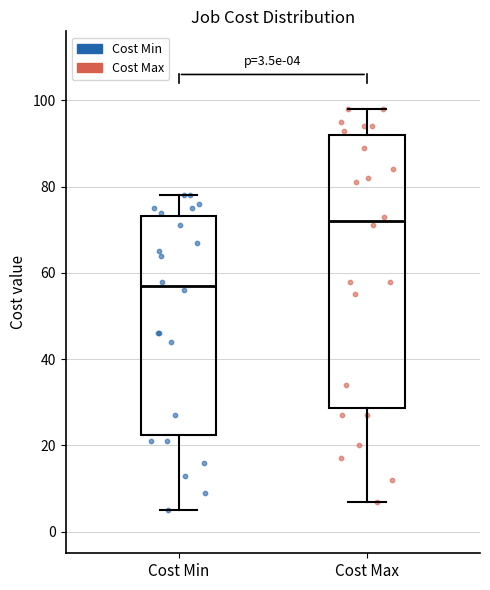

Which box is the tallest, from its lower edge to its upper edge?

Cost Max